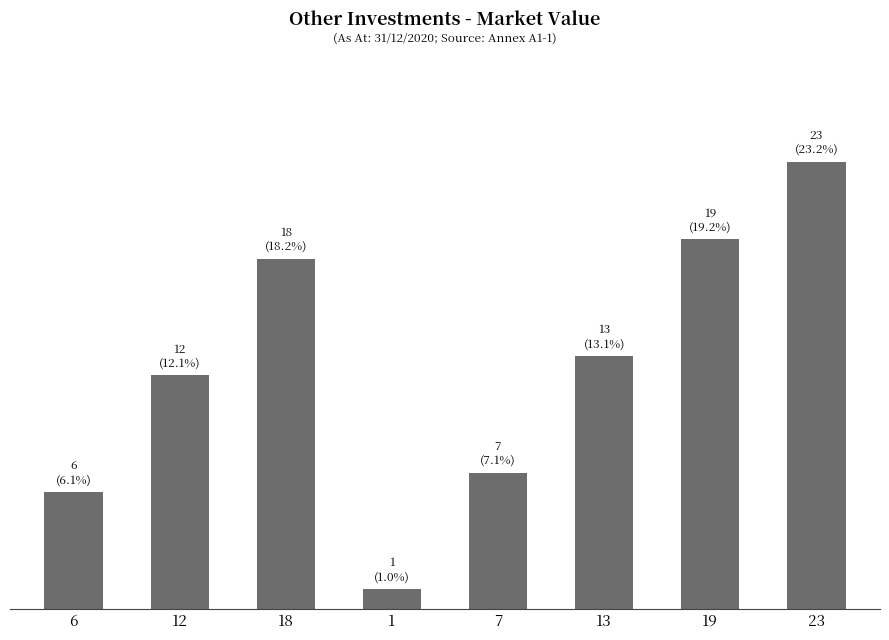

Reading left to right, what are all the values shown in this chart?

6=6	12=12	18=18	1=1	7=7	13=13	19=19	23=23